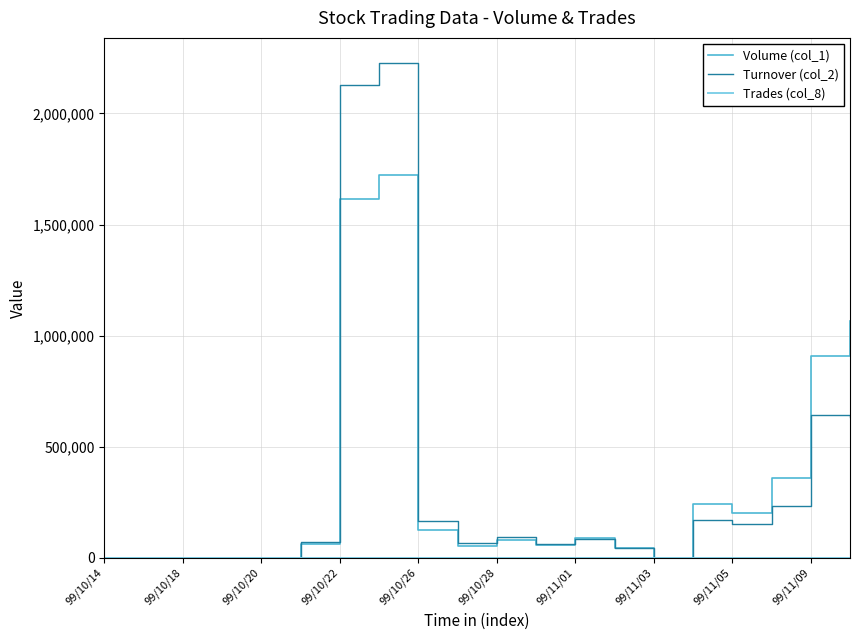

How many lines are shown in the chart?

3